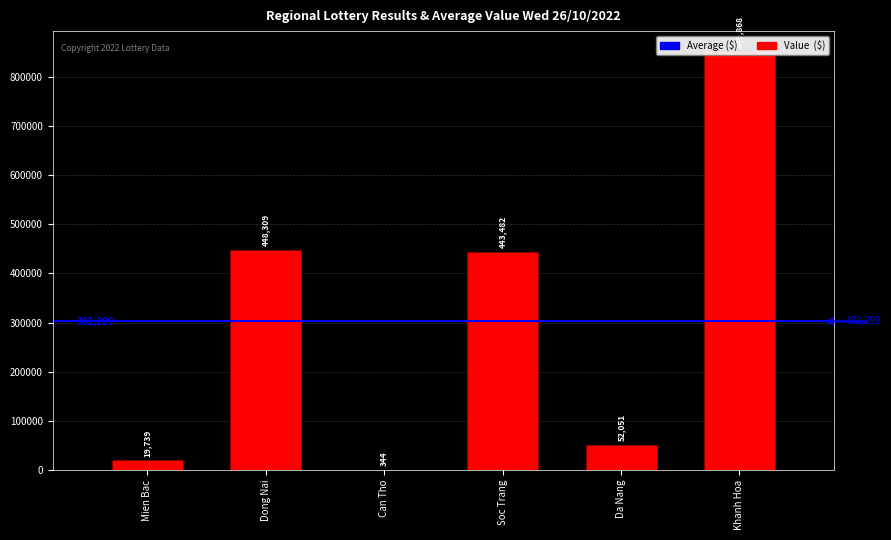

List the labels in order of value, largest first.

Khanh Hoa, Dong Nai, Soc Trang, Da Nang, Mien Bac, Can Tho